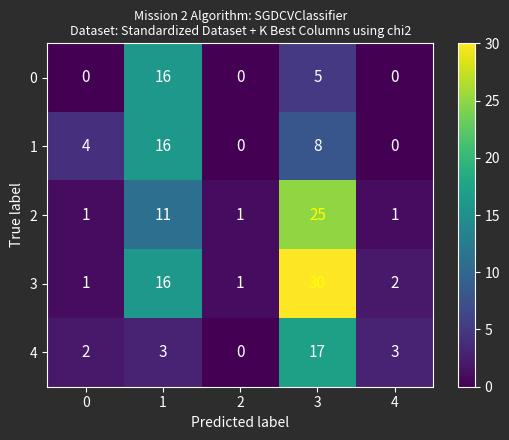

What is the total value across all series at 4?

6